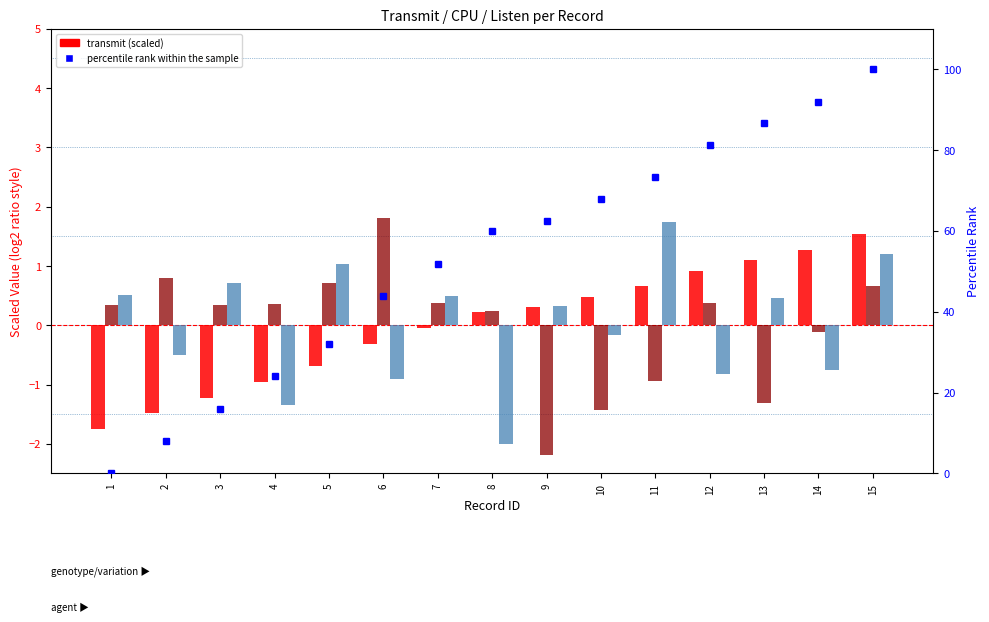

Which category has the lowest value across all series?

9